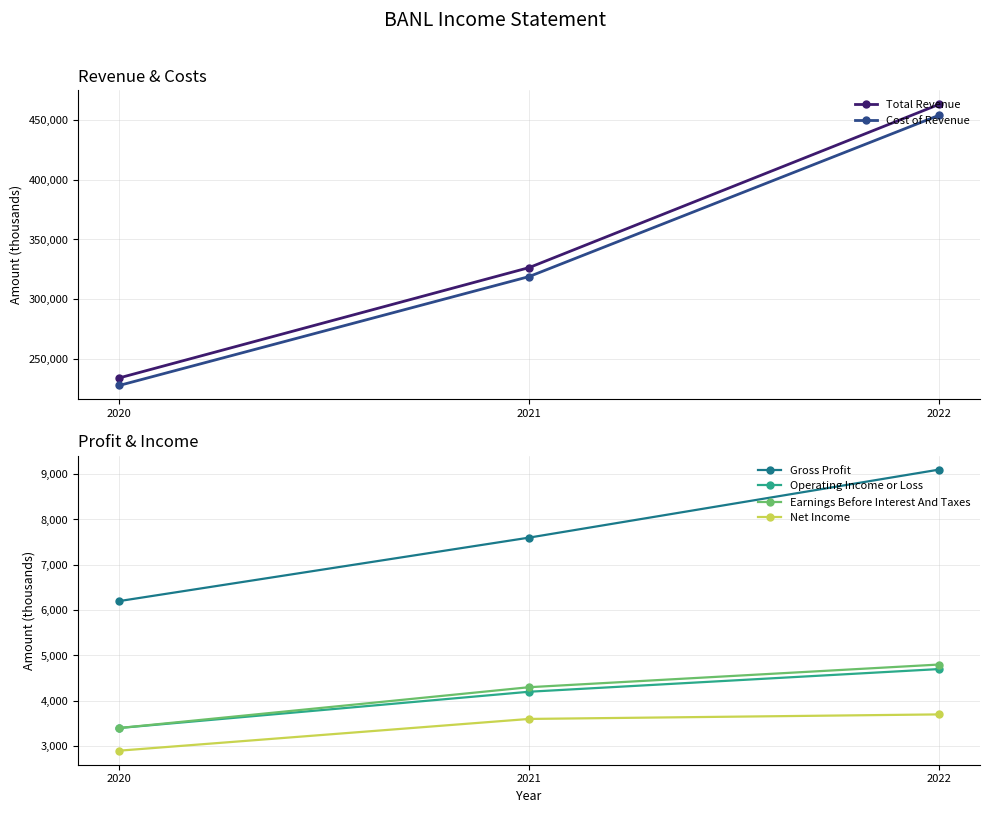

What is the average value of the Gross Profit series?

7633